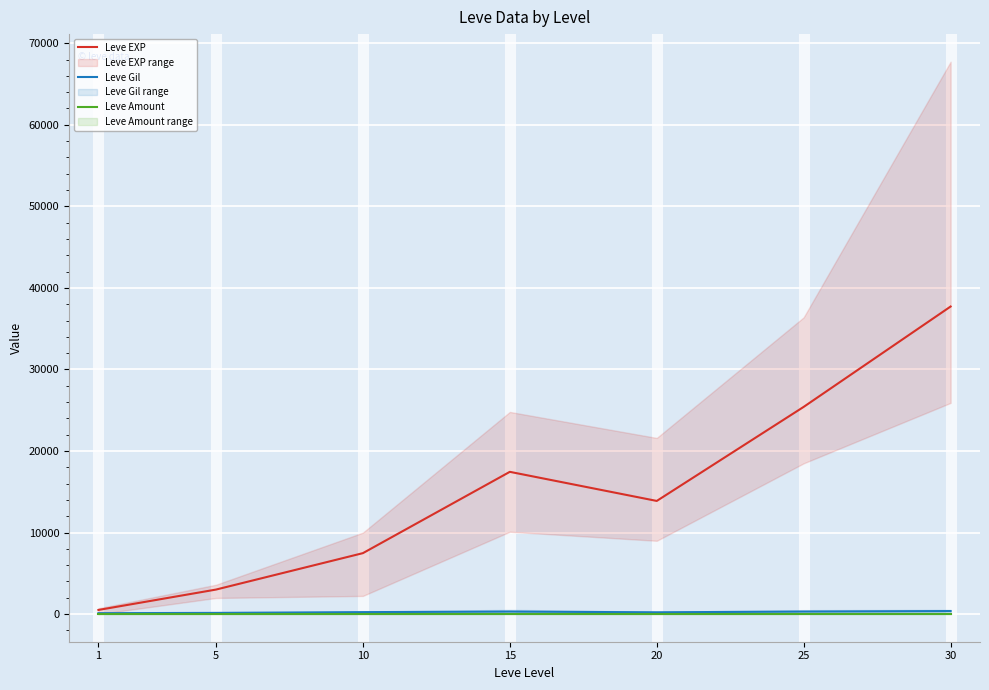

Is the value of Leve EXP at 20 greater than the value of Leve Gil at 1?

Yes